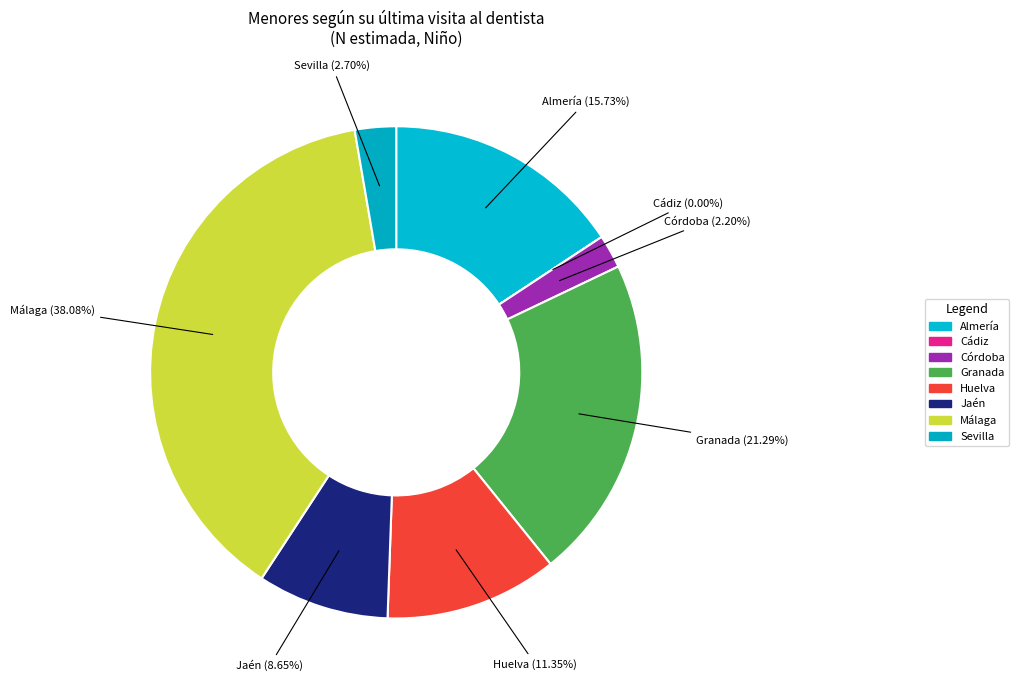

Does Cádiz account for over 50% of the chart?

No